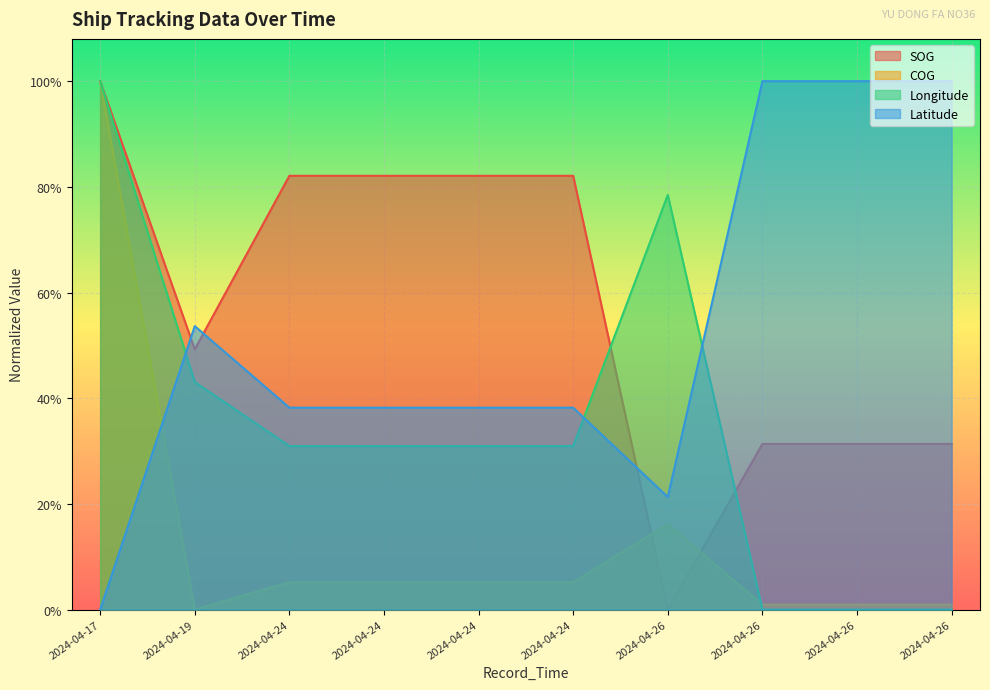

True or false: Latitude has a value of 0.4 at 2024-04-26.

False